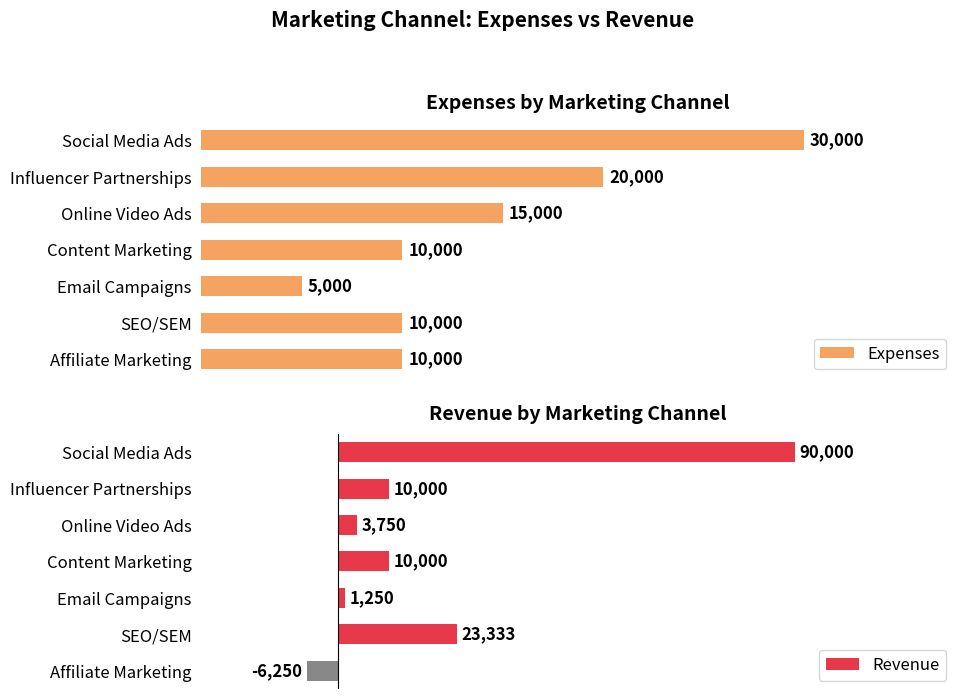

Which category has the lowest value in the Revenue series?

Affiliate Marketing